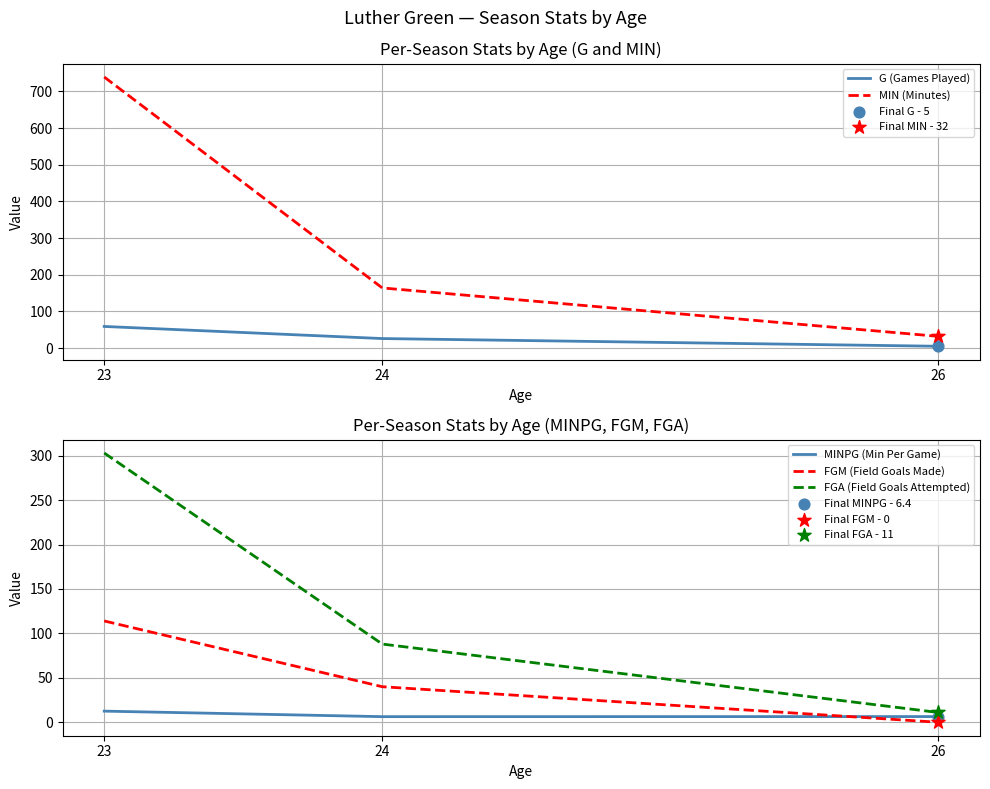

Is the value of MINPG (Min Per Game) at 24 greater than the value of MIN (Minutes) at 24?

No